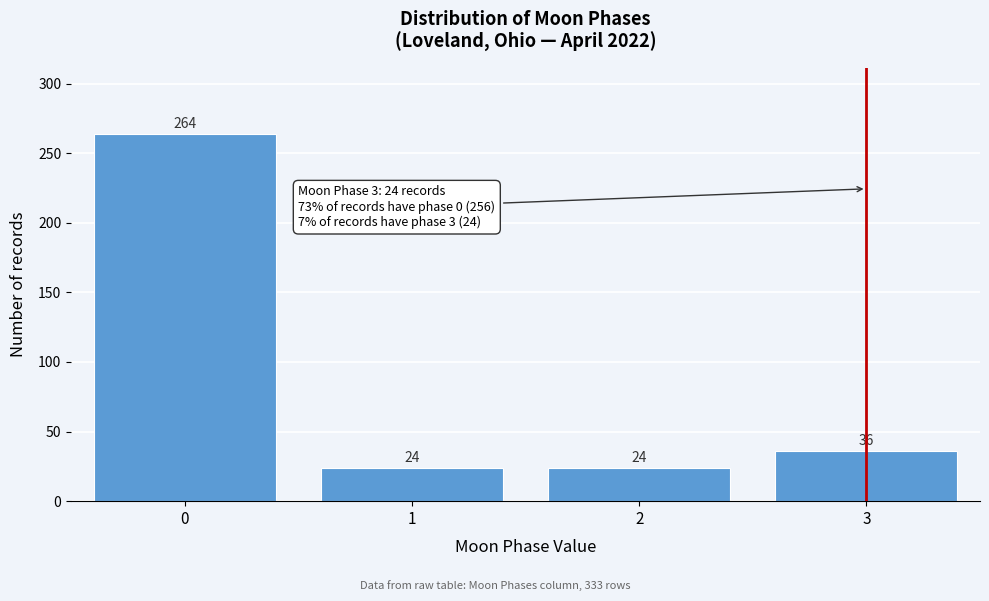

Reading left to right, extract all data points from this chart.

264	24	24	36